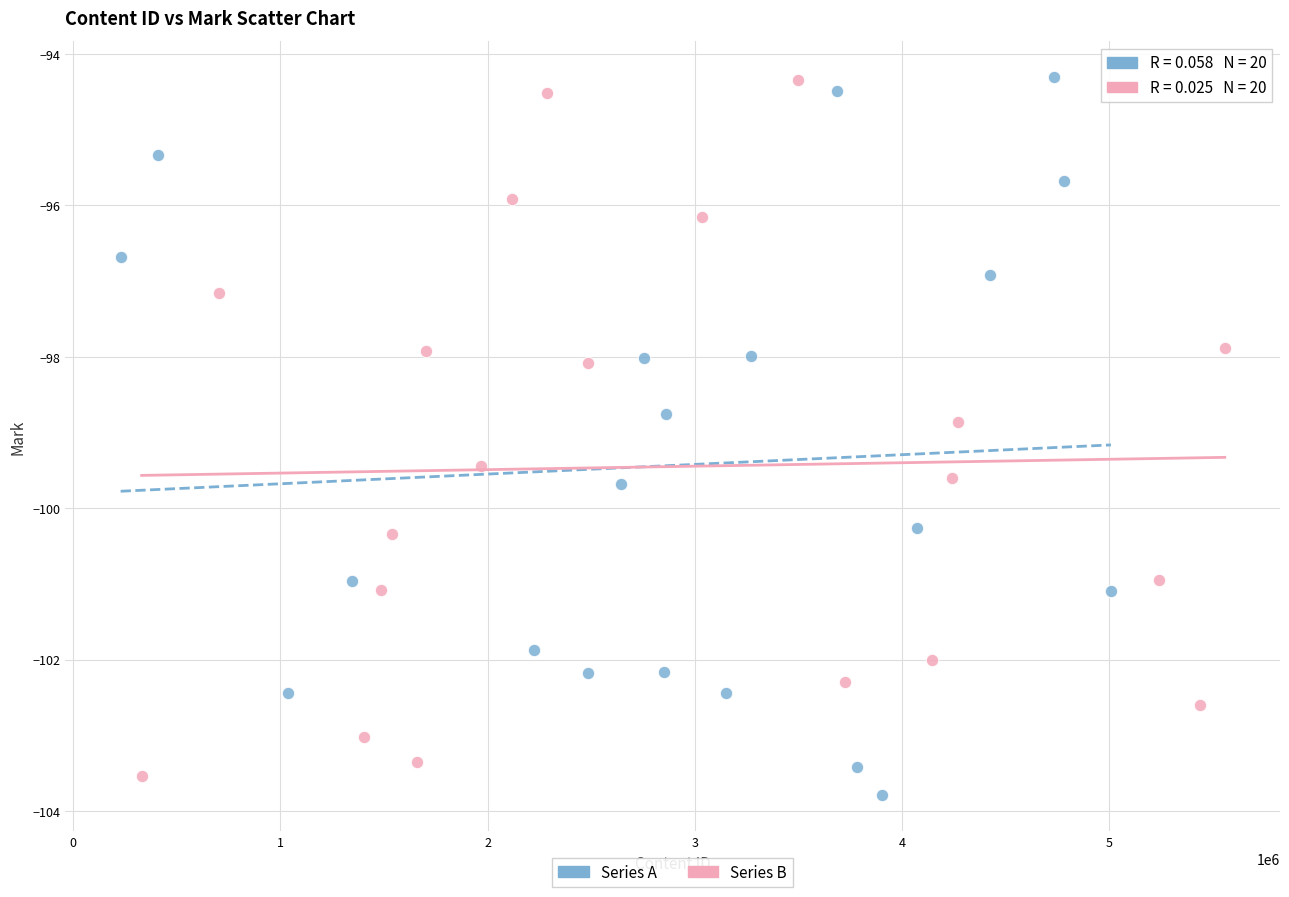

Which series has the widest spread of Y values?

Series A